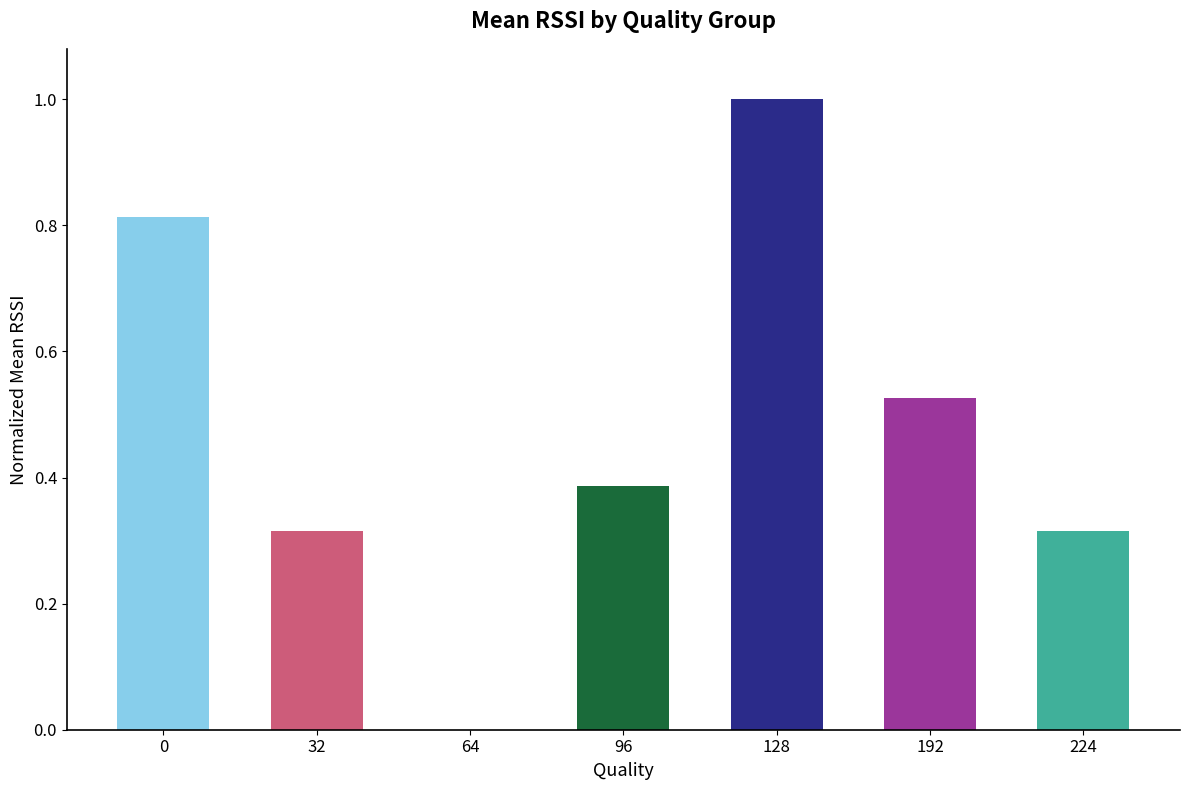

How many data points are above 0?

6